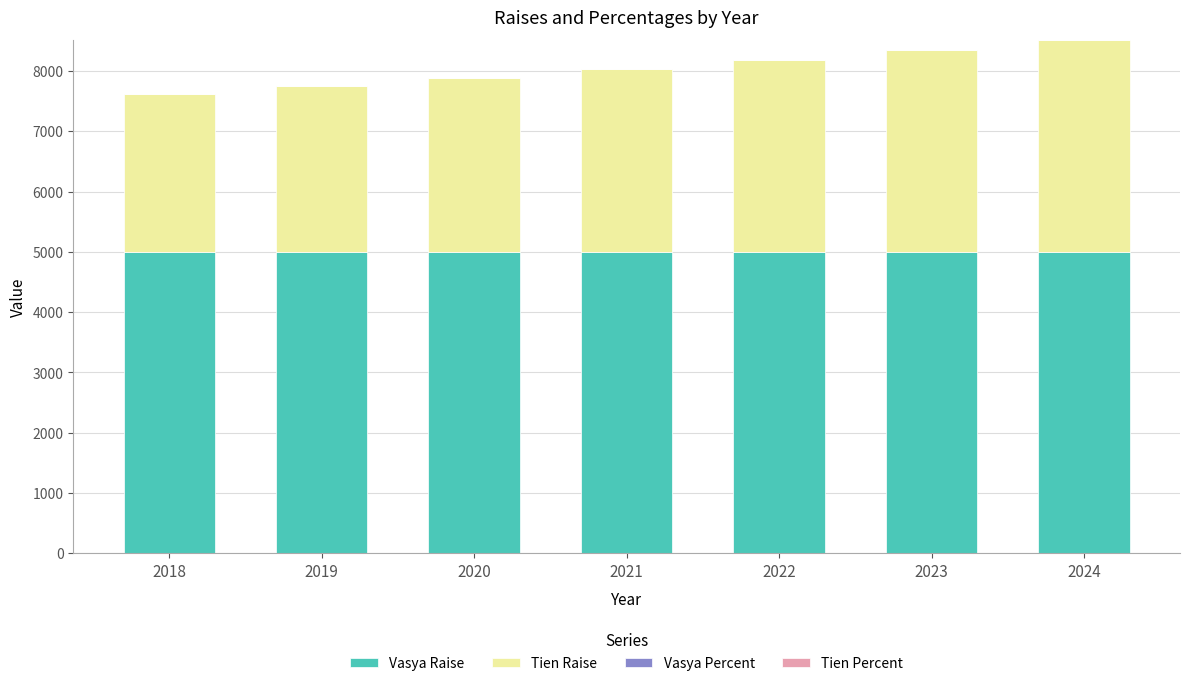

What is the sum of all Vasya Raise values?

35000.0